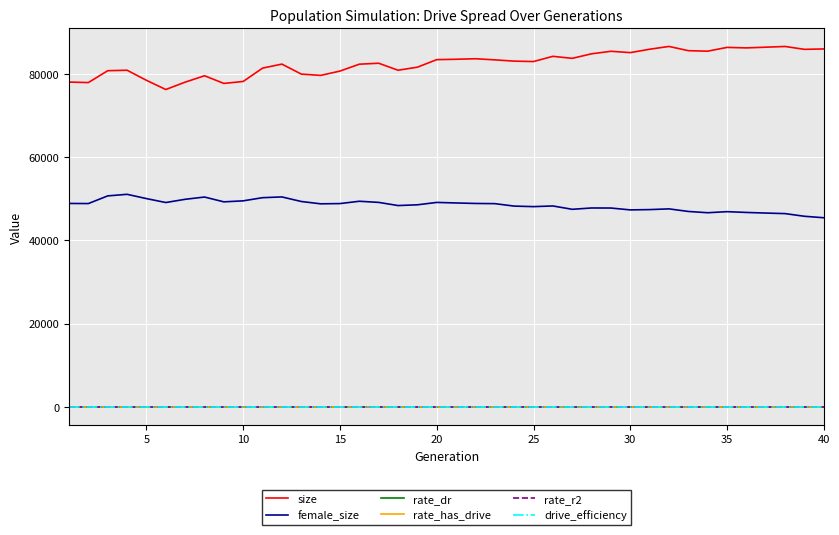

What is the greatest value displayed?

86713.0